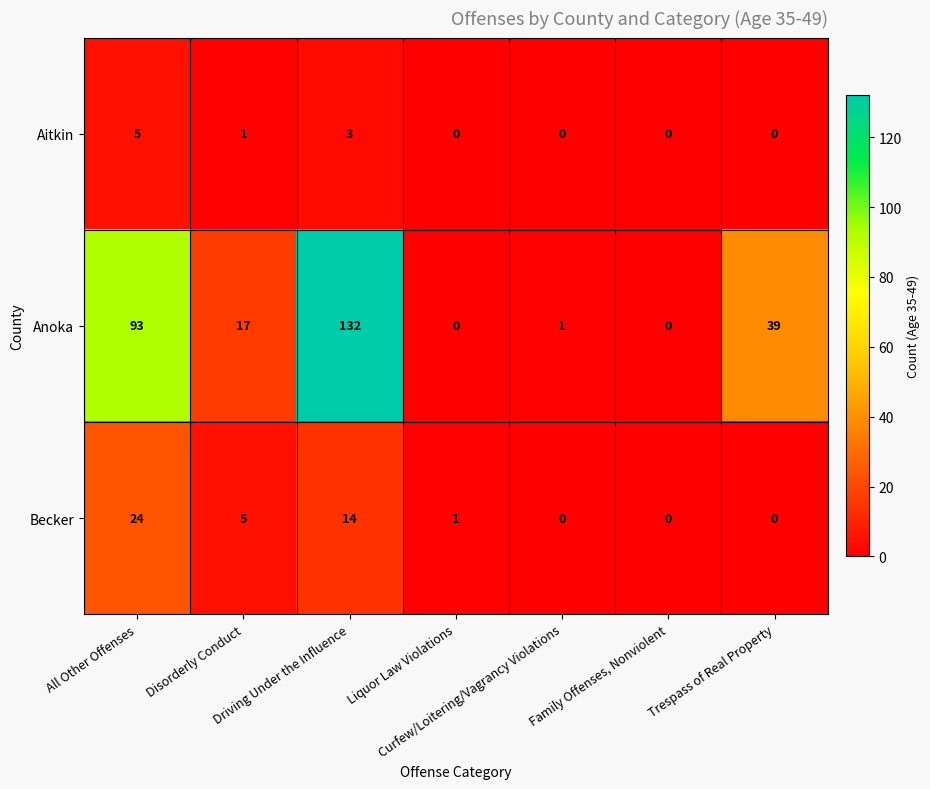

What is the highest value of the Anoka series?

132